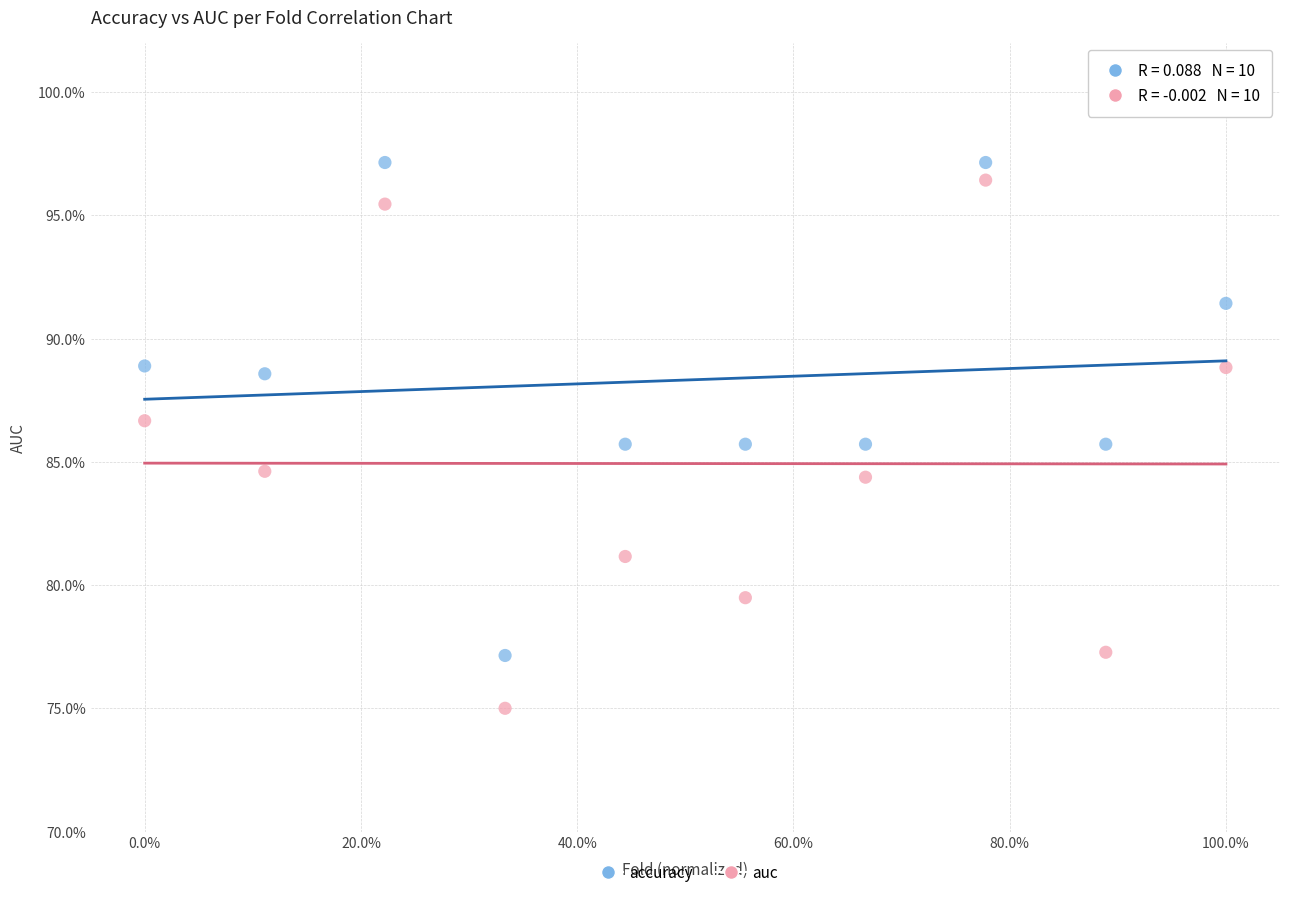

Which series reaches the maximum Y coordinate?

accuracy